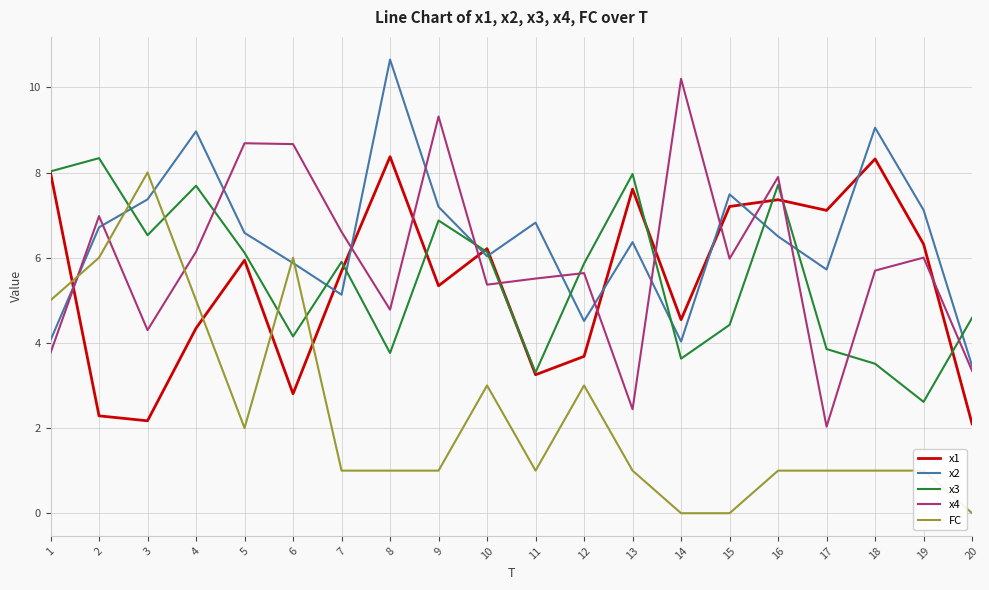

What is the sum of the FC values at 16 and 11?

2.0